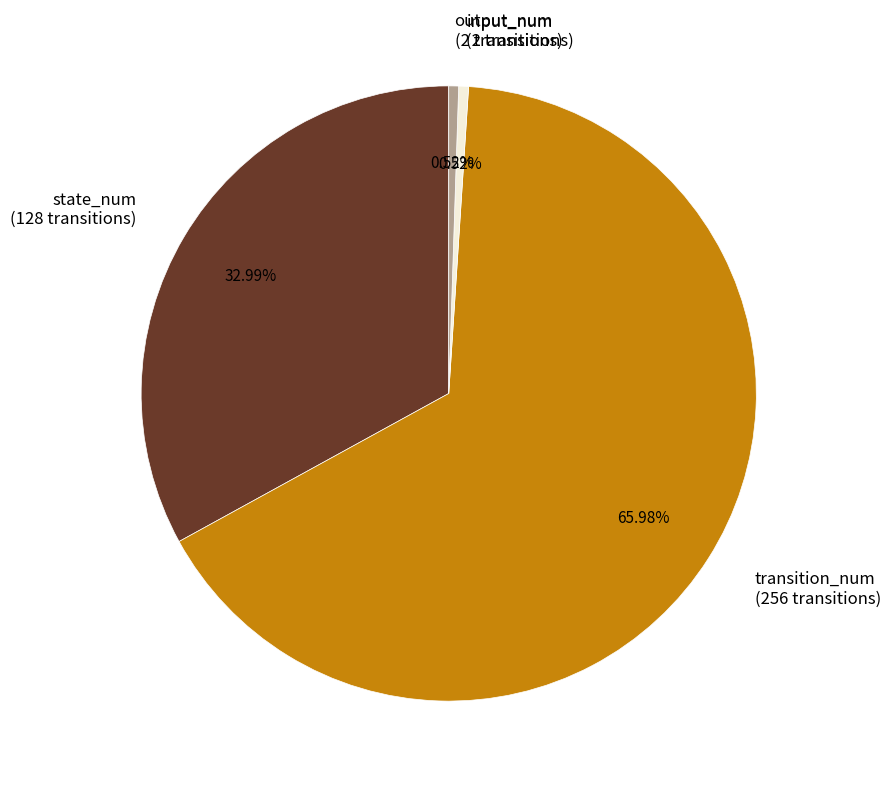

Is it true that input_num is 1% of the pie?

True